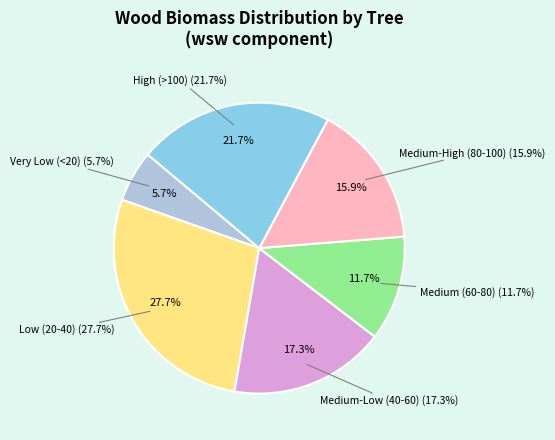

The 261036025 slice represents 1% of the pie. True or false?

False